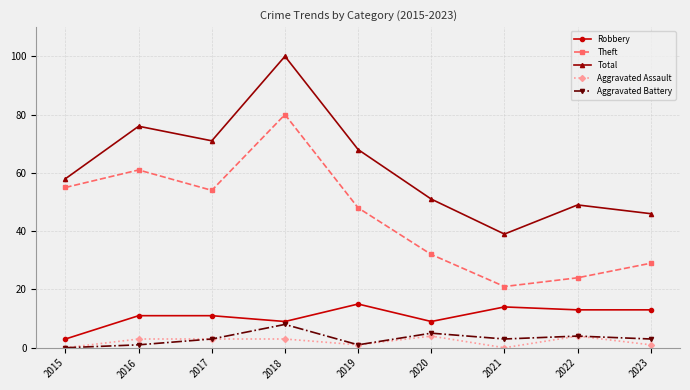

True or false: Total has a value of 51 at 2020.

True